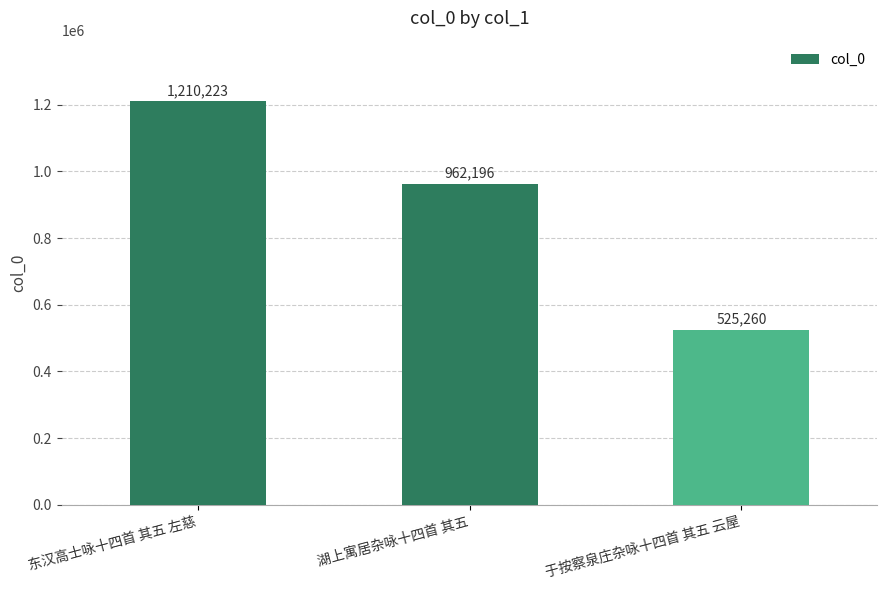

What is the label of the 1st bar from the right?

于按察泉庄杂咏十四首 其五 云屋